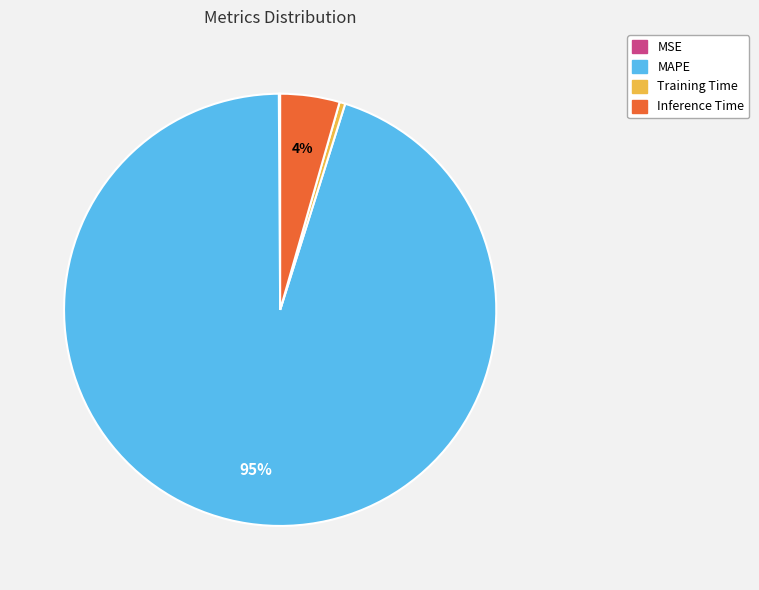

Between Training Time and MAPE, which is larger?

MAPE